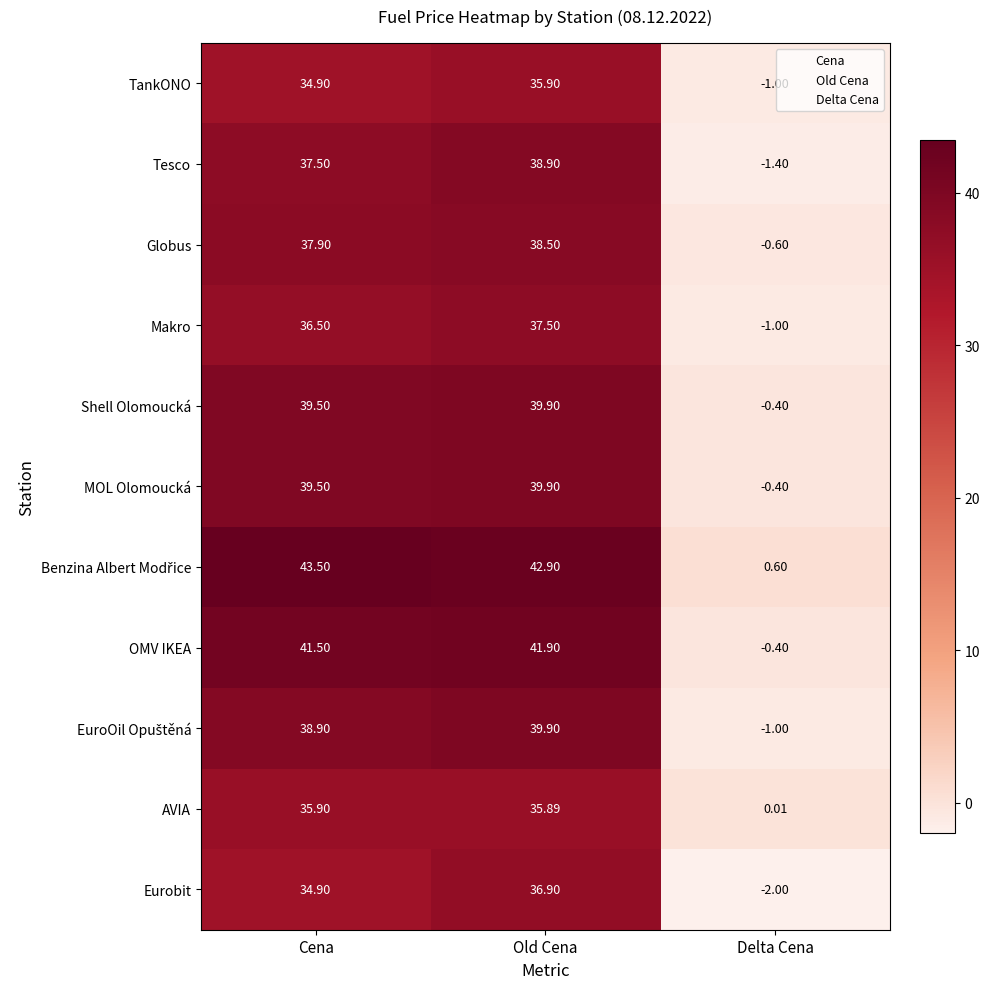

Where is Eurobit nearest to the value 17?

Cena